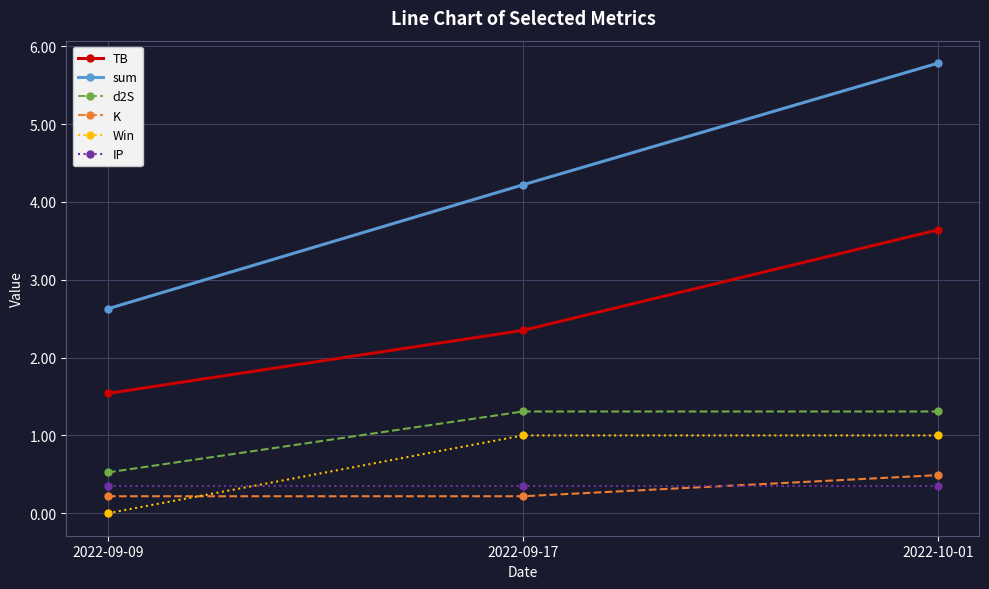

Read the IP value at 2022-09-09.

0.3